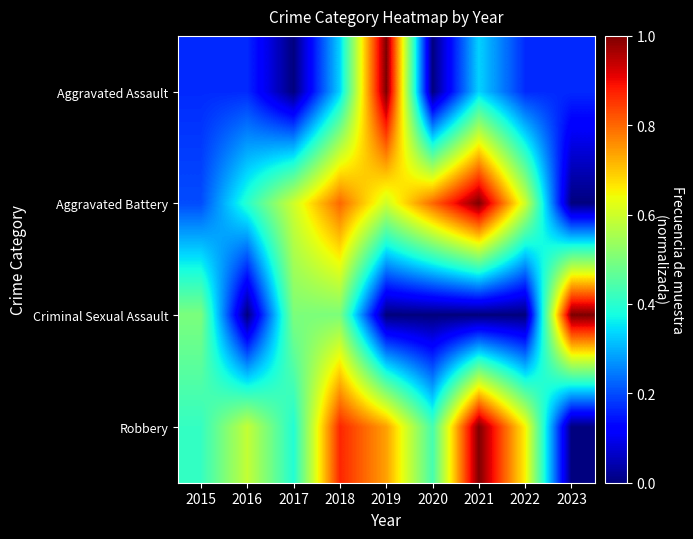

Which has a higher value, 2018 or 2017?

2018